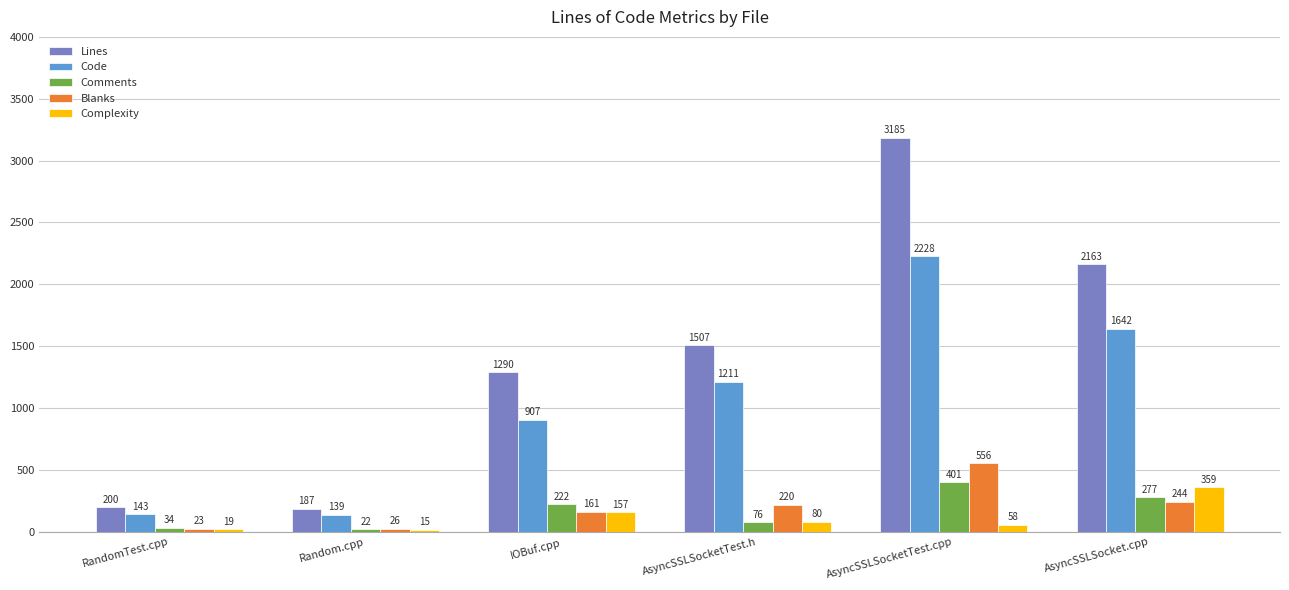

How many categories are shown in the chart?

6